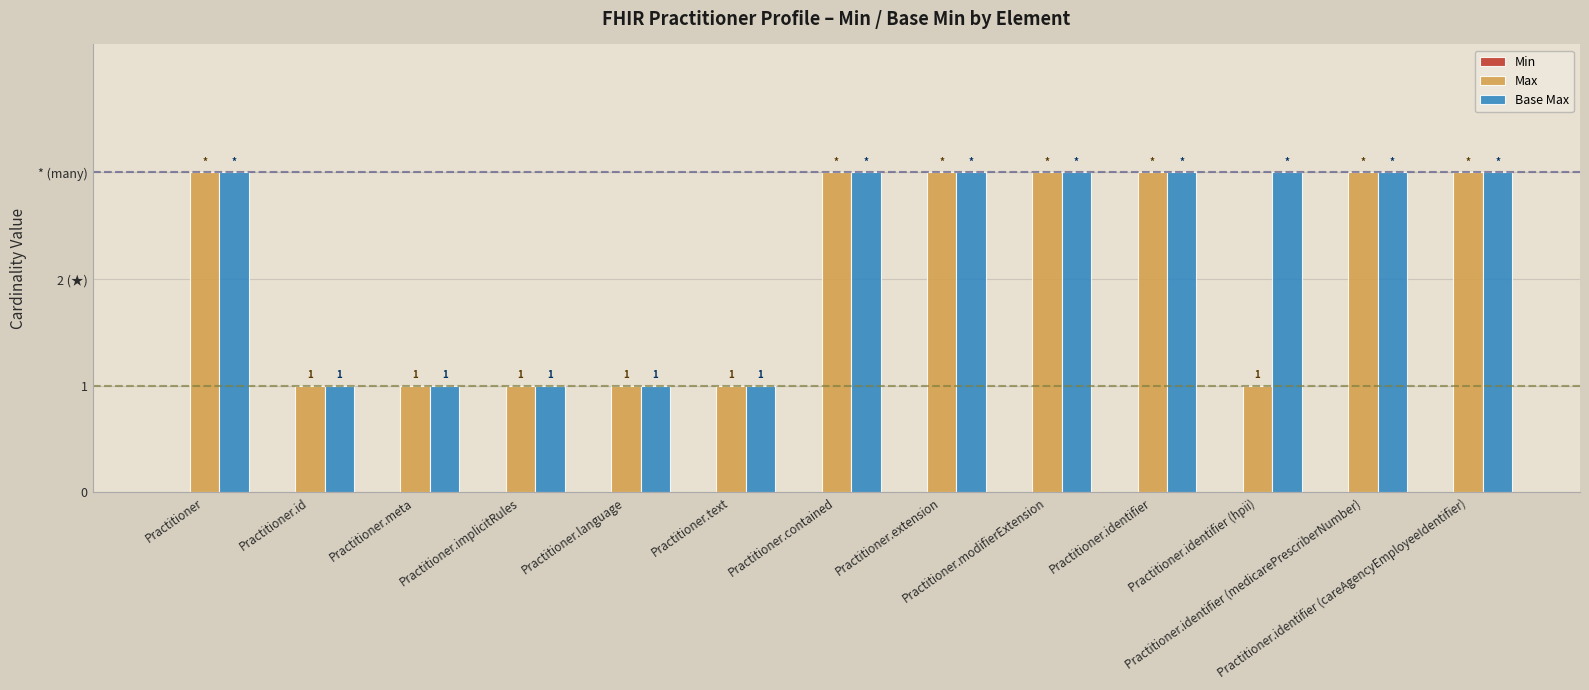

Reading left to right, what are all the values shown in this chart?

Min: 0	0	0	0	0	0	0	0	0	0	0	0	0
Max: 3	1	1	1	1	1	3	3	3	3	1	3	3
Base Max: 3	1	1	1	1	1	3	3	3	3	3	3	3